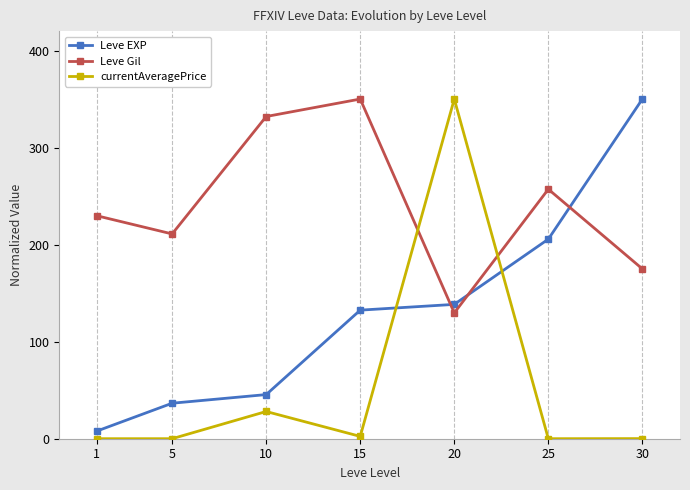

What is the difference between the second highest and second lowest values in the Leve EXP series?

169.1